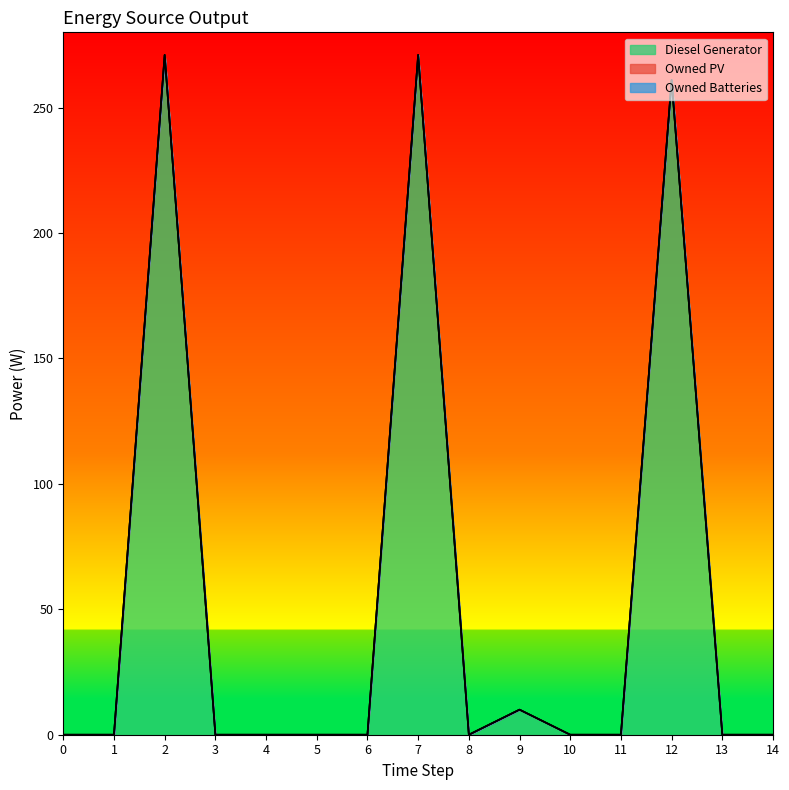

Reading right to left, what are all the values shown in this chart?

Diesel Generator: 0	0	261	0	0	10	0	271	0	0	0	0	271	0	0
Owned PV: 0	0	0	0	0	0	0	0	0	0	0	0	0	0	0
Owned Batteries: 0	0	0	0	0	0	0	0	0	0	0	0	0	0	0